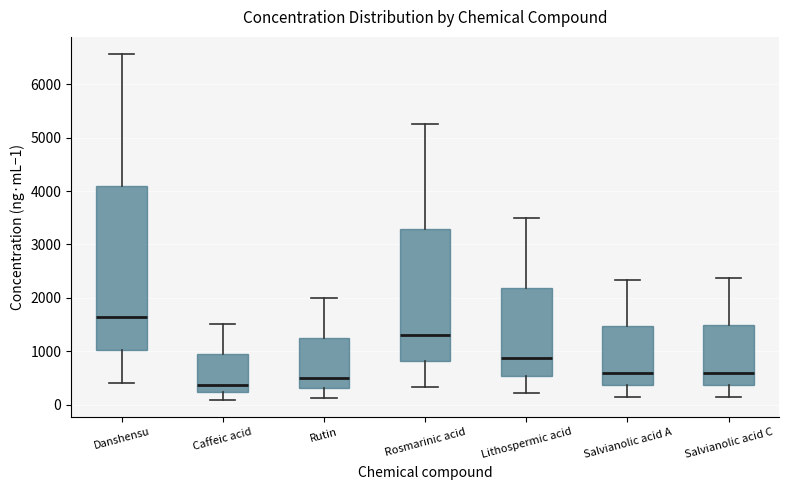

Where does the median line of the box for Rosmarinic acid sit on the y-axis? The values are not printed on the chart, so give them approximately, as read against the axis.

1300